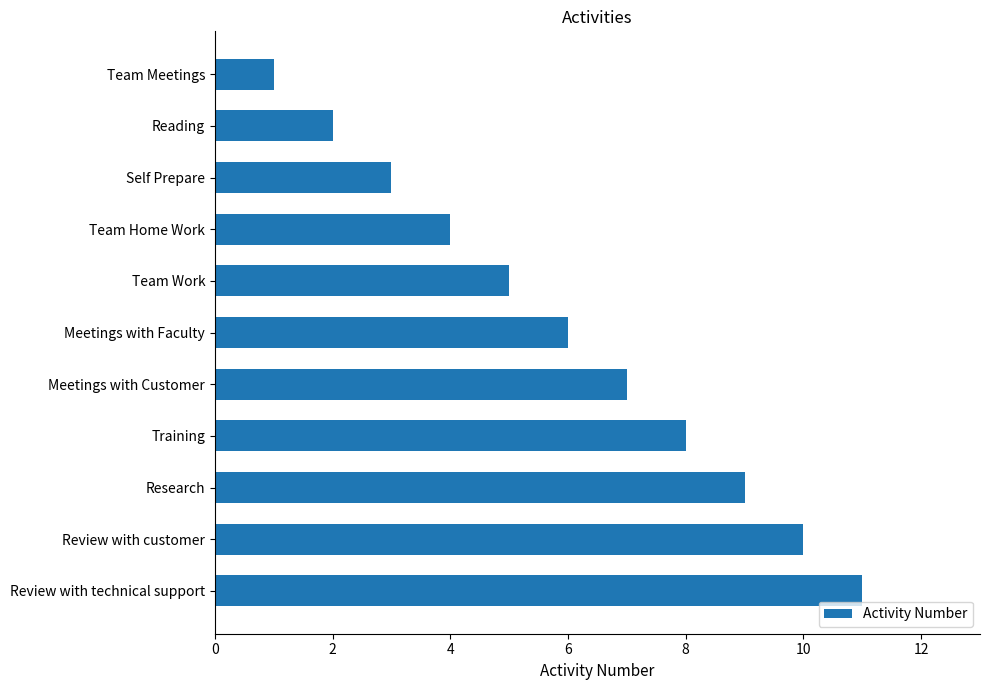

What position from the bottom is Team Work?

7